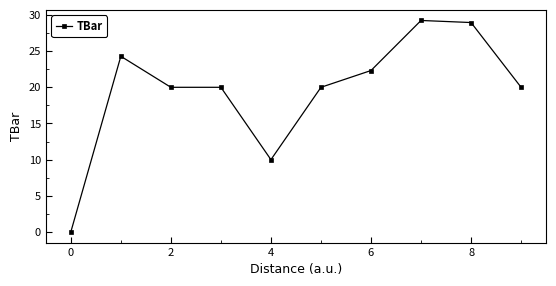

How many categories are shown in the chart?

10